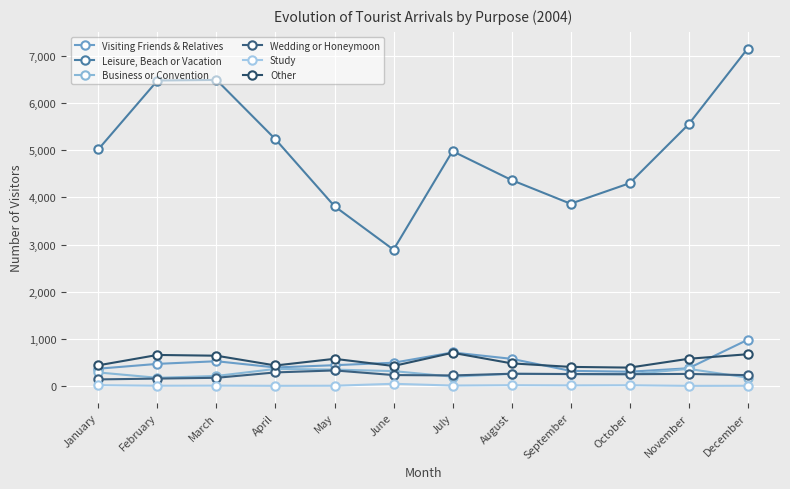

At how many categories does at least one series exceed 5445?

4